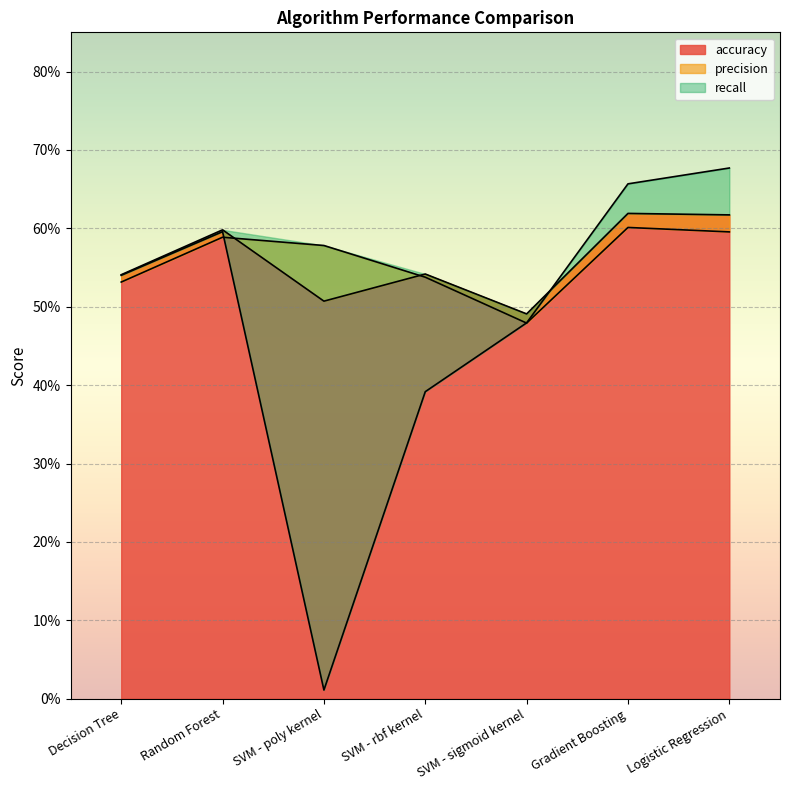

What is the label of the 7th point from the left?

Logistic Regression